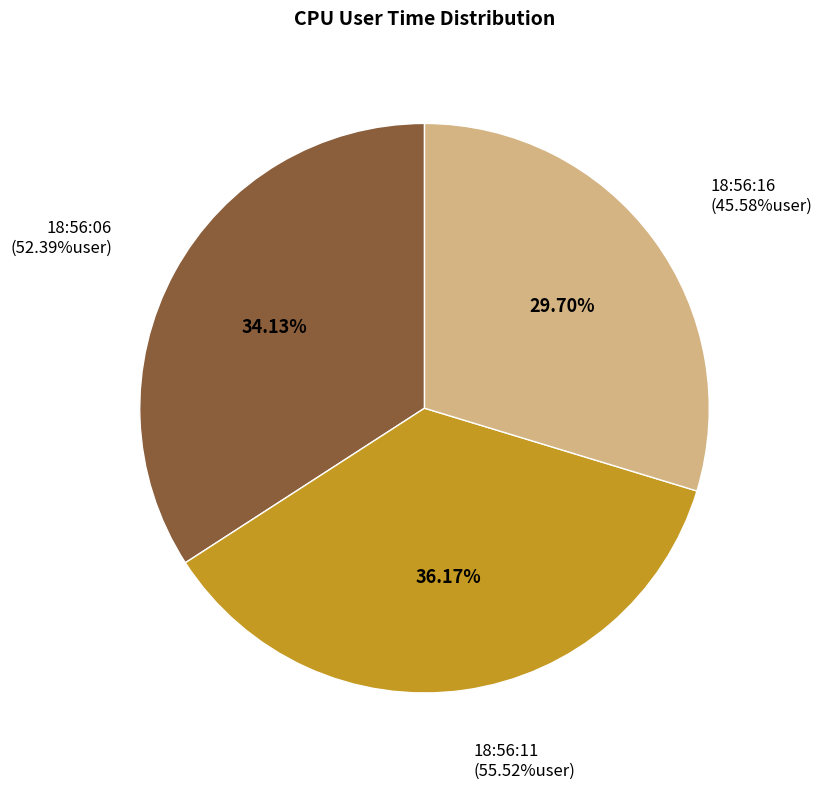

Is 18:56:11 the majority of the pie?

No